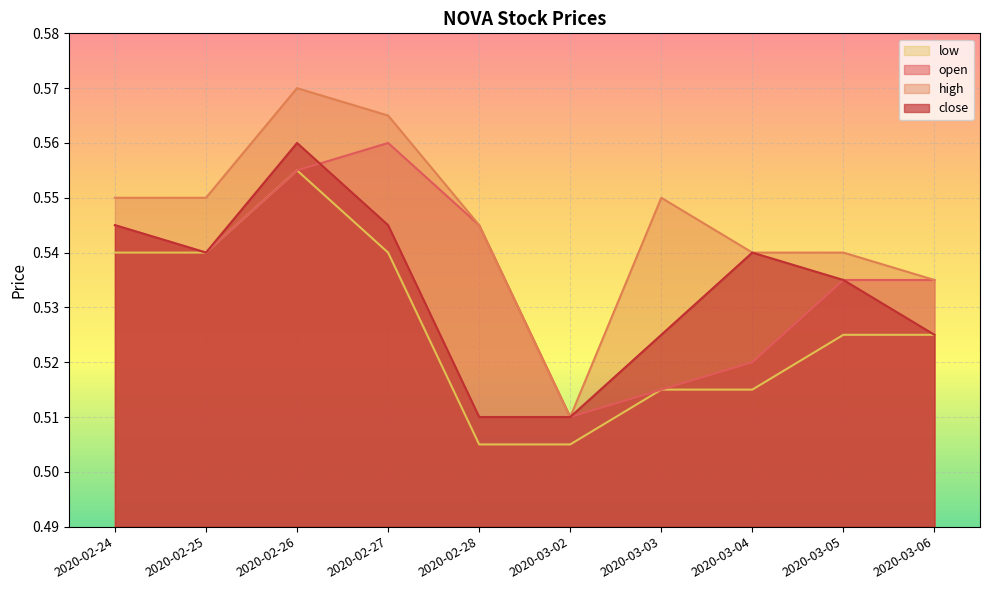

At which category does open reach its first local valley?

2020-02-25